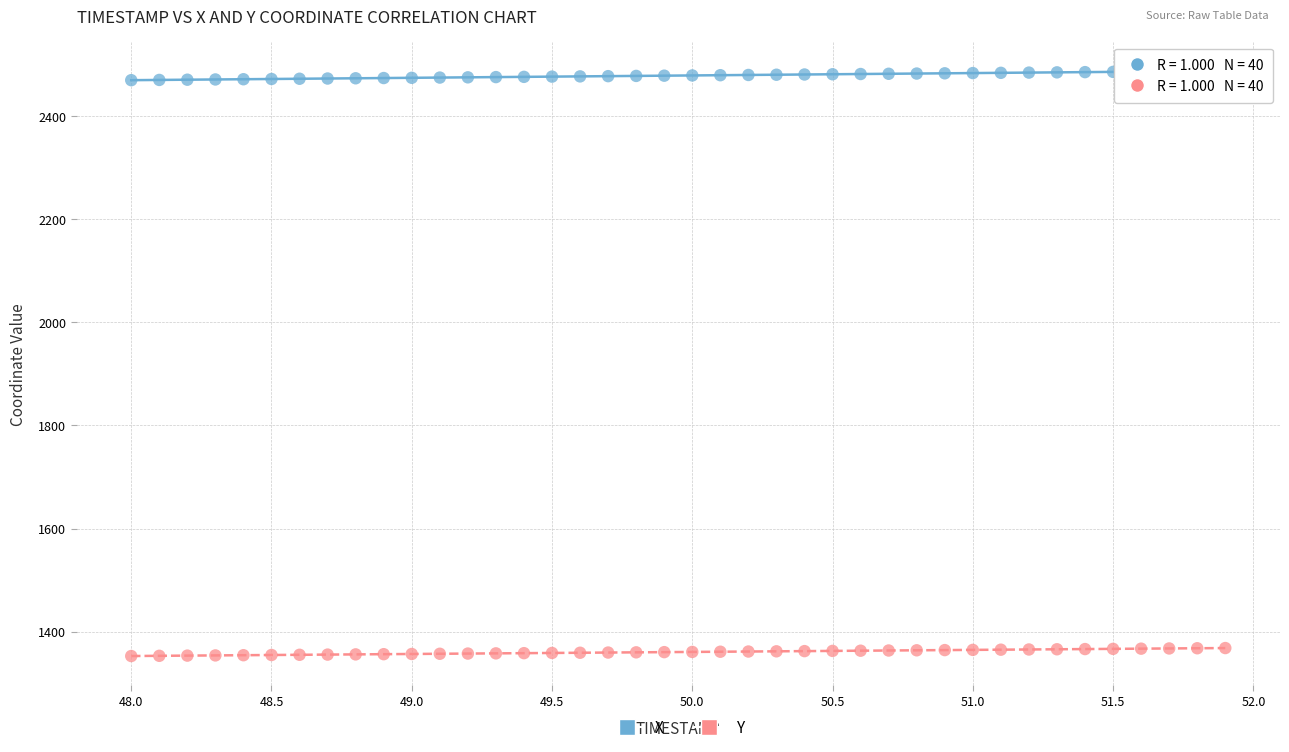

Which series reaches the maximum Y coordinate?

X